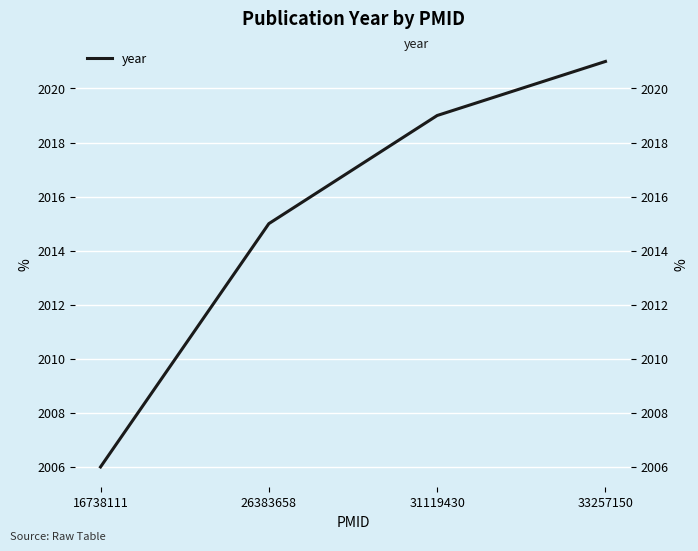

The value at 31119430 is 874. True or false?

False